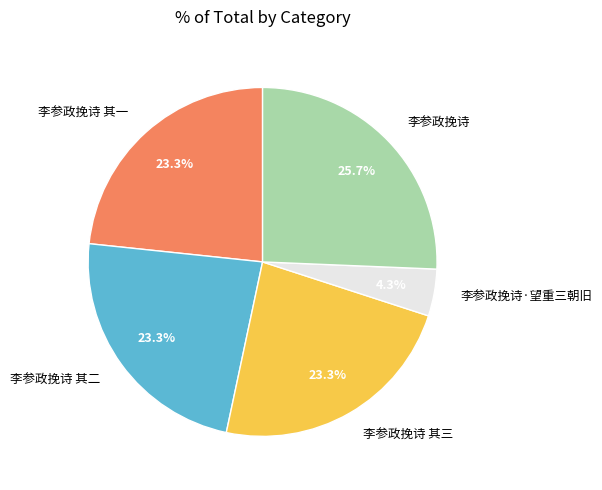

Is there any slice that represents more than half of the pie?

No